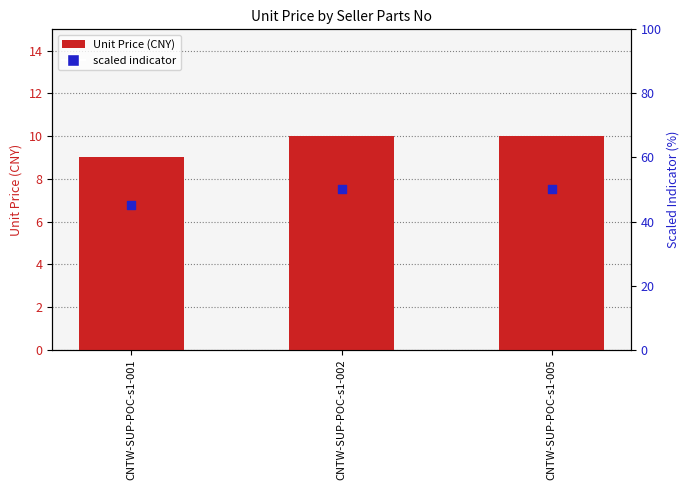

What are all the series names shown in the legend?

Unit Price, scaled indicator